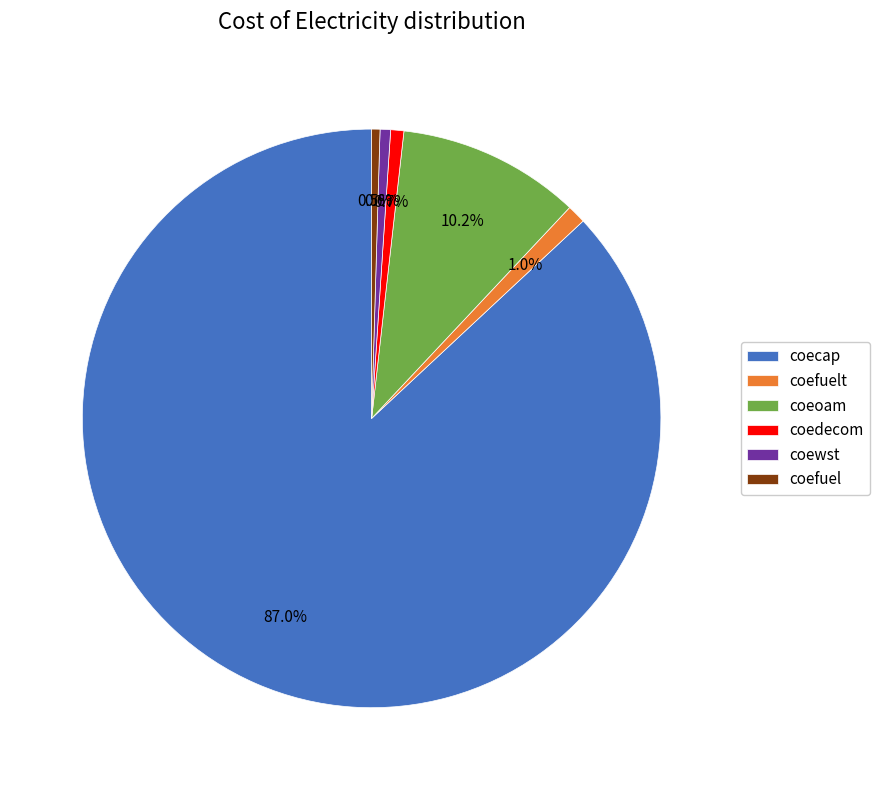

Is there any slice that represents more than half of the pie?

Yes